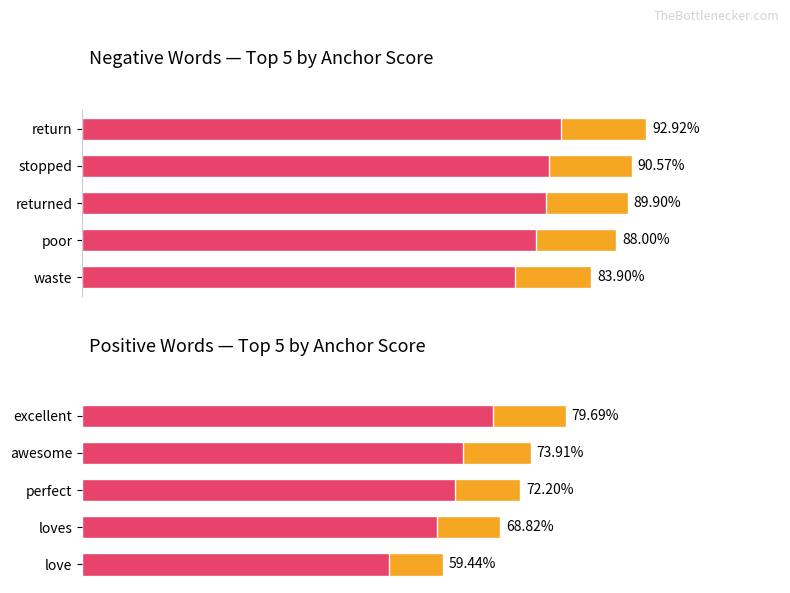

How many categories are shown in the chart?

5